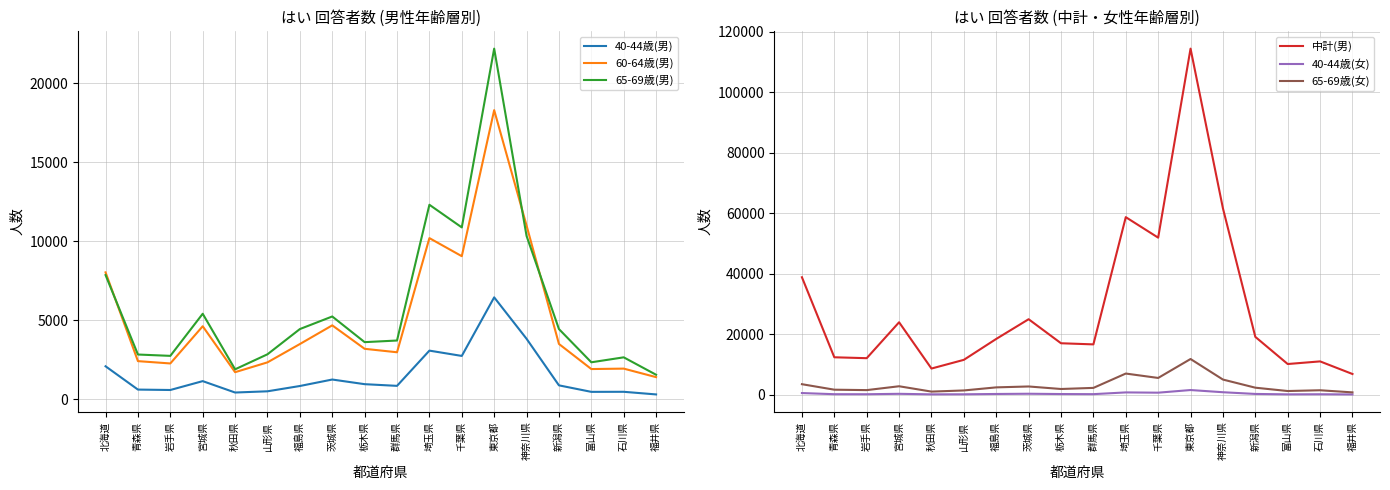

What is the highest value of the 65-69歳(女) series?

11800